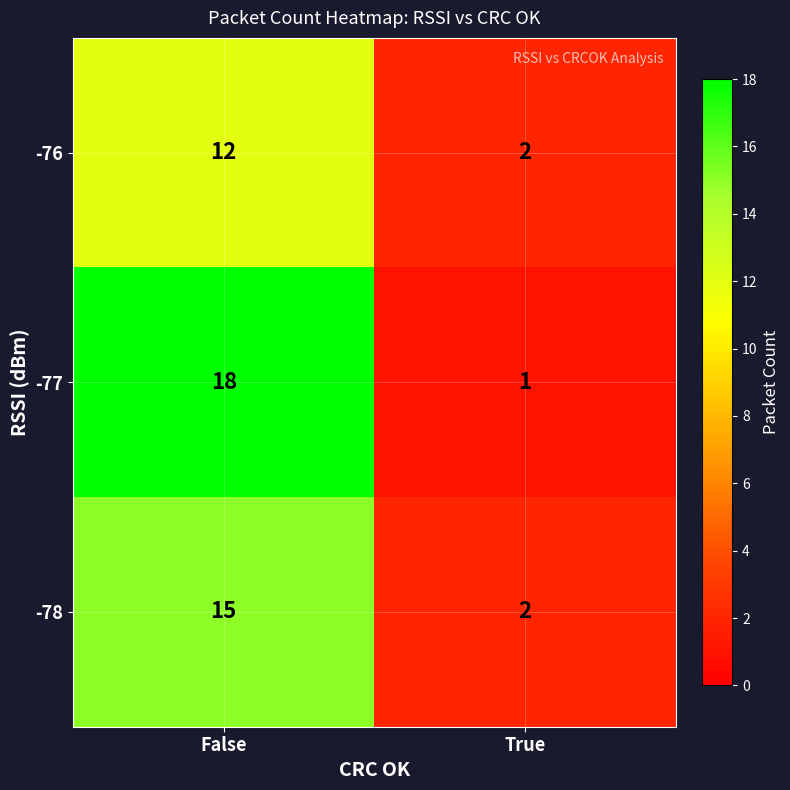

What is the average value of the -77 series?

10